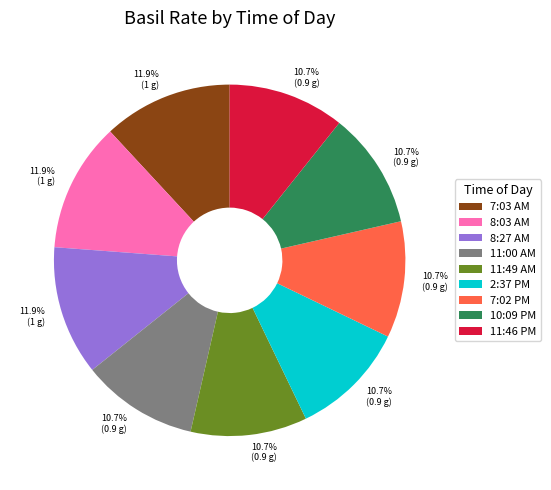

Which has a higher value, 8:27 AM or 11:00 AM?

8:27 AM